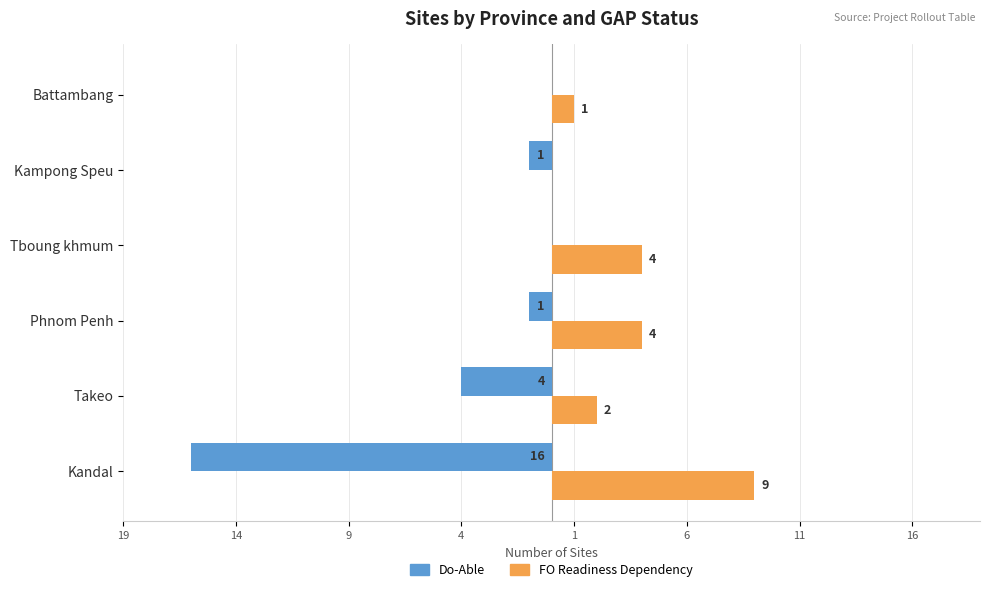

What are all the series names shown in the legend?

Do-Able, FO Readiness Dependency